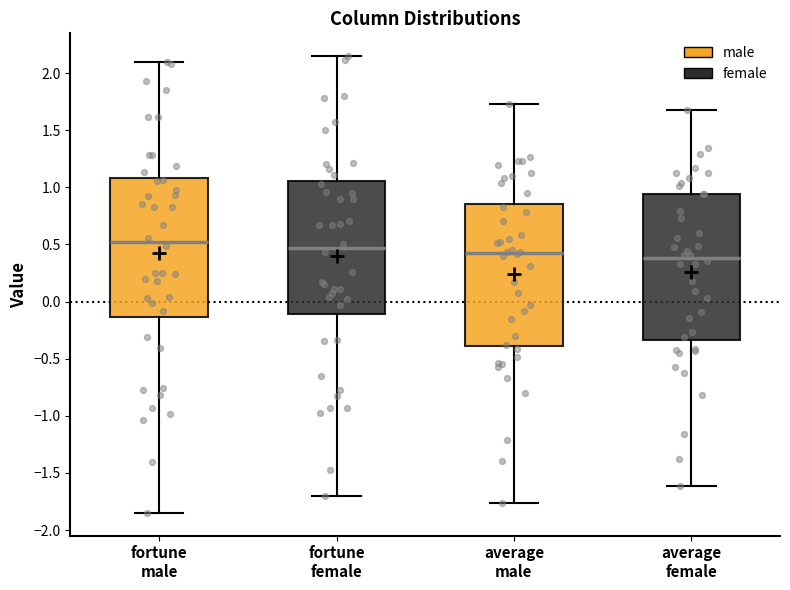

Where does the upper whisker of the box for fortune male end on the y-axis? The values are not printed on the chart, so give them approximately, as read against the axis.

2.10